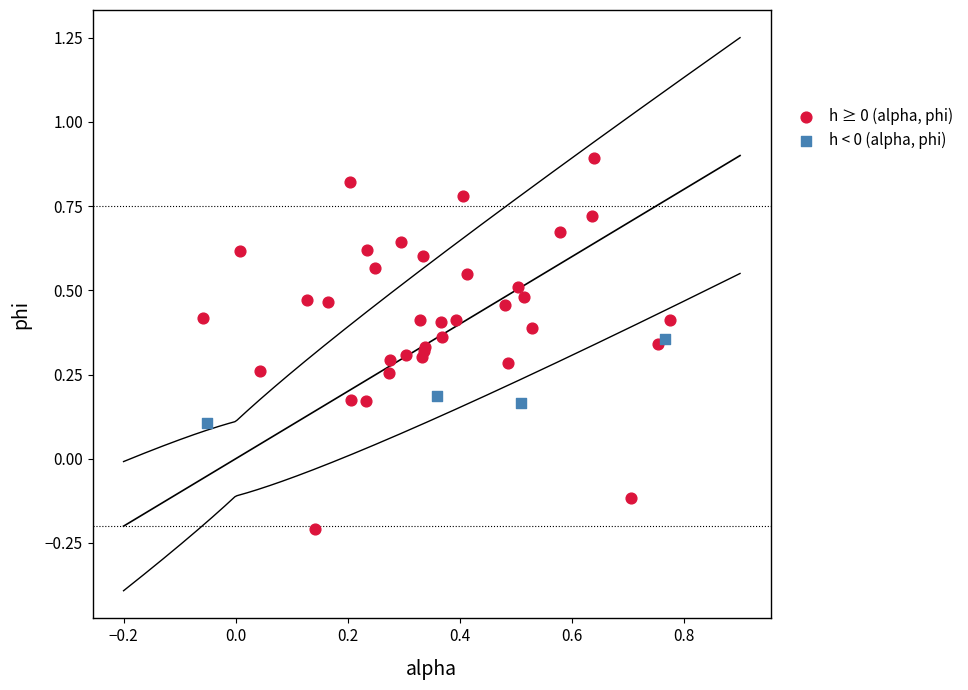

Which series contains the lowest Y value?

h ≥ 0 (alpha, phi)